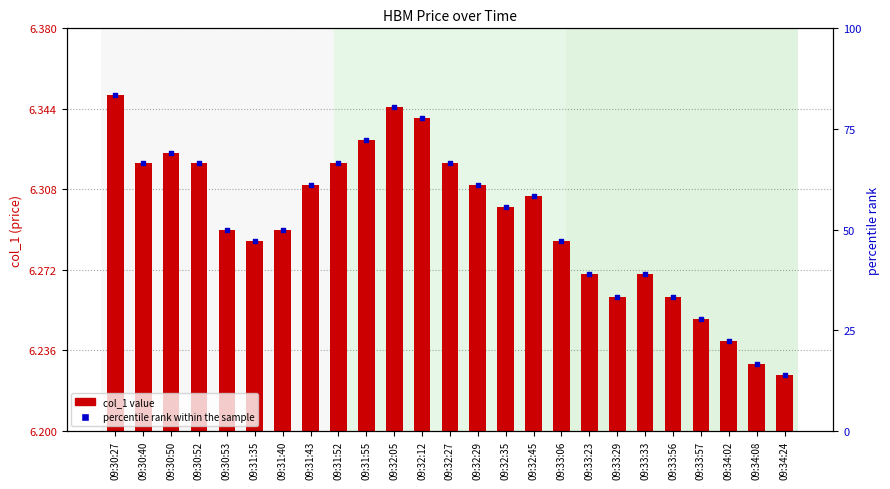

Which series reaches the minimum Y coordinate?

col_1